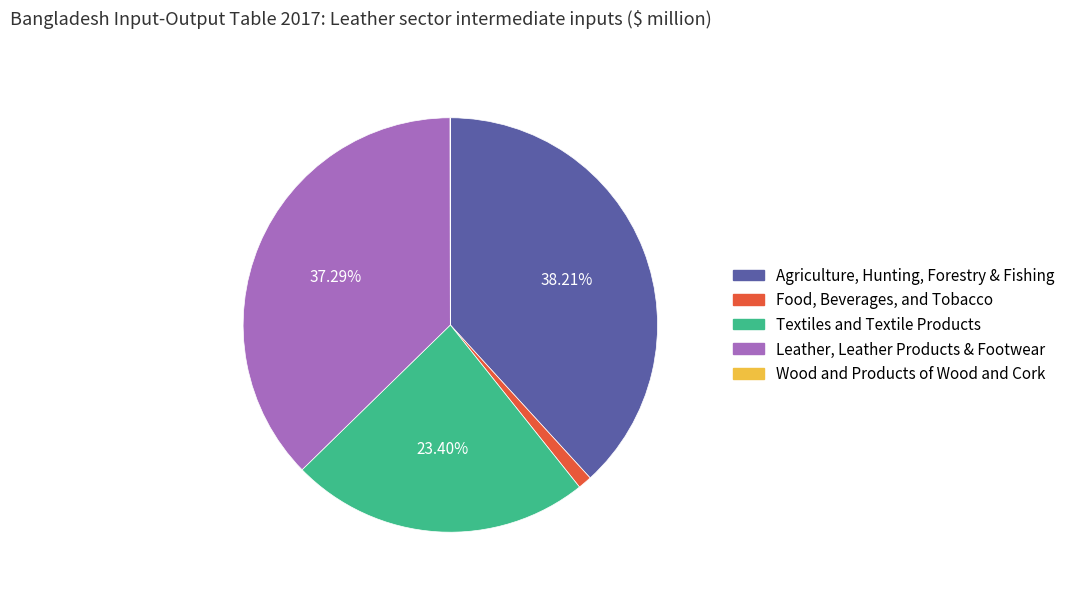

Does any single category account for the majority?

No